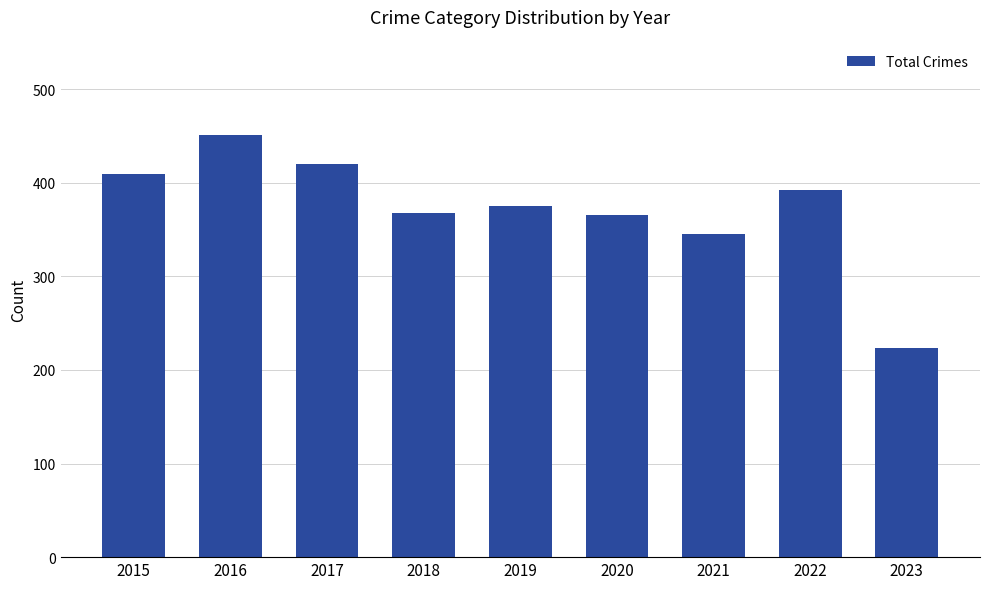

How many data points does each series have?

9